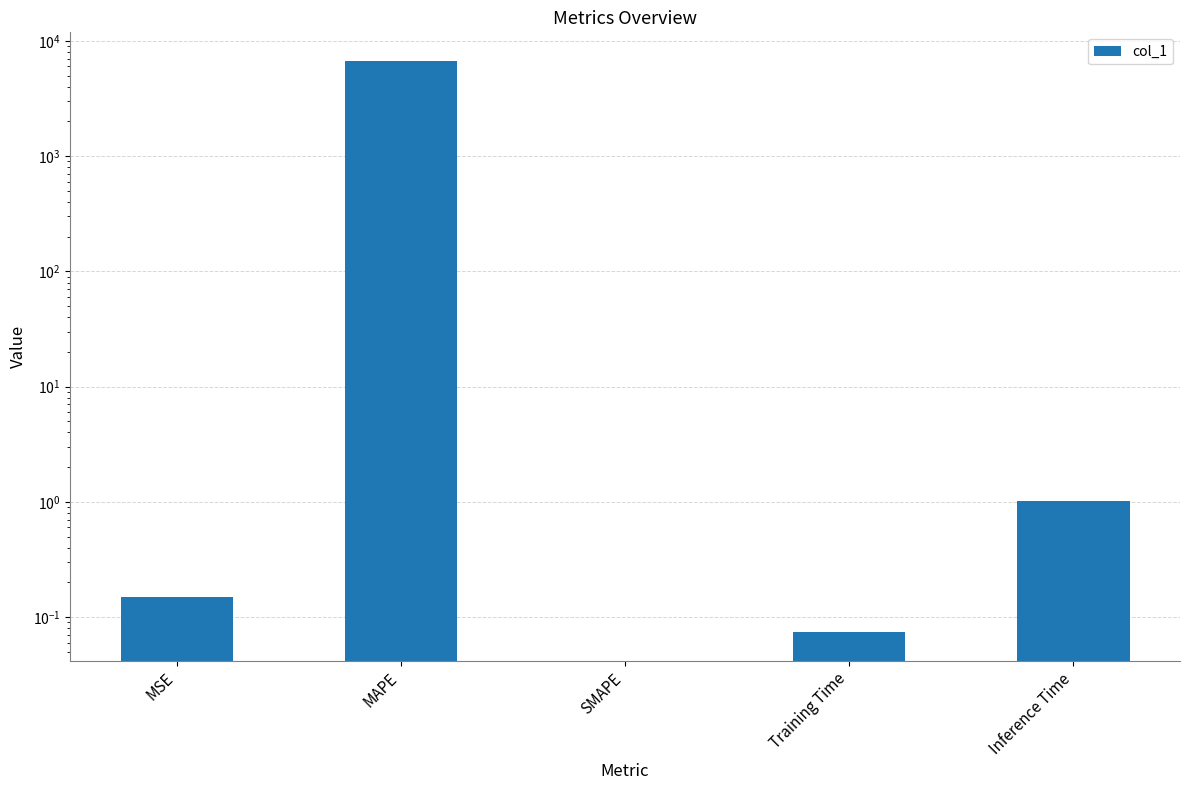

Reading left to right, extract all data points from this chart.

0.1	6698.9	0.0	0.1	1.0